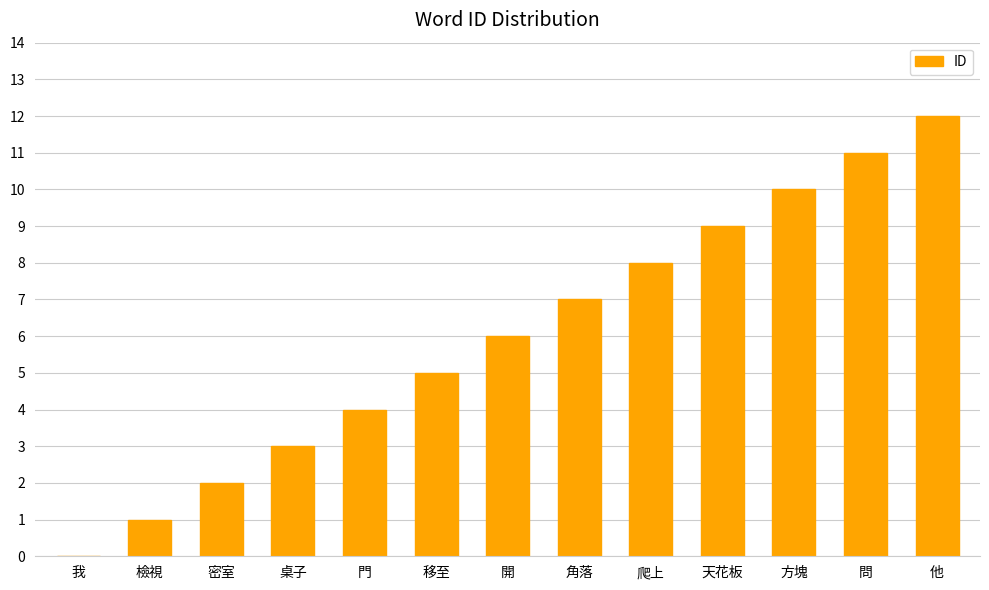

Approximately how many times larger is the value at 天花板 compared to 密室?

4.5